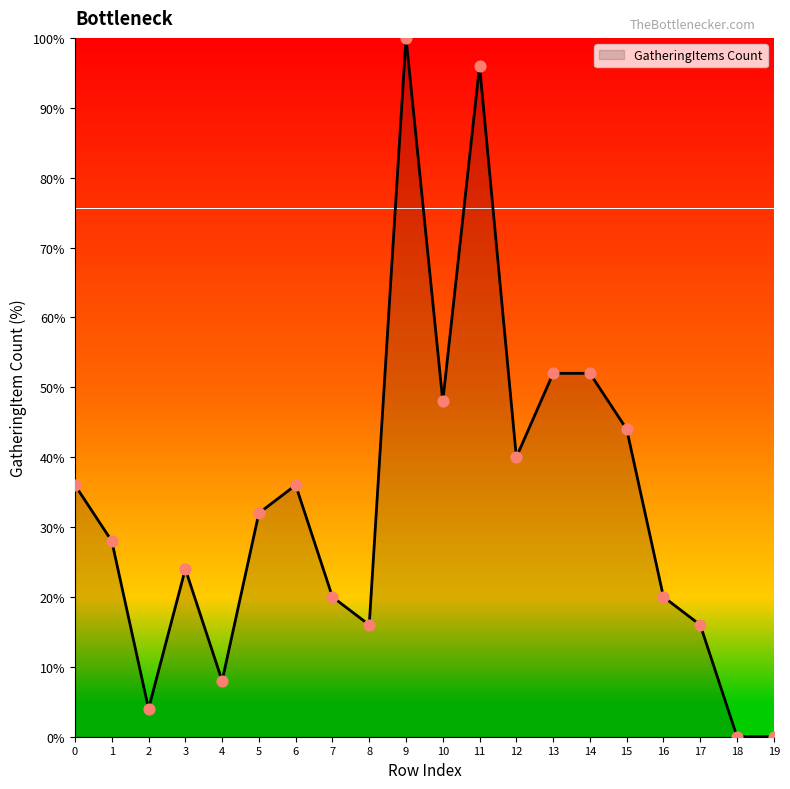

What is the ratio of the value at 8 to the value at 6?

0.4